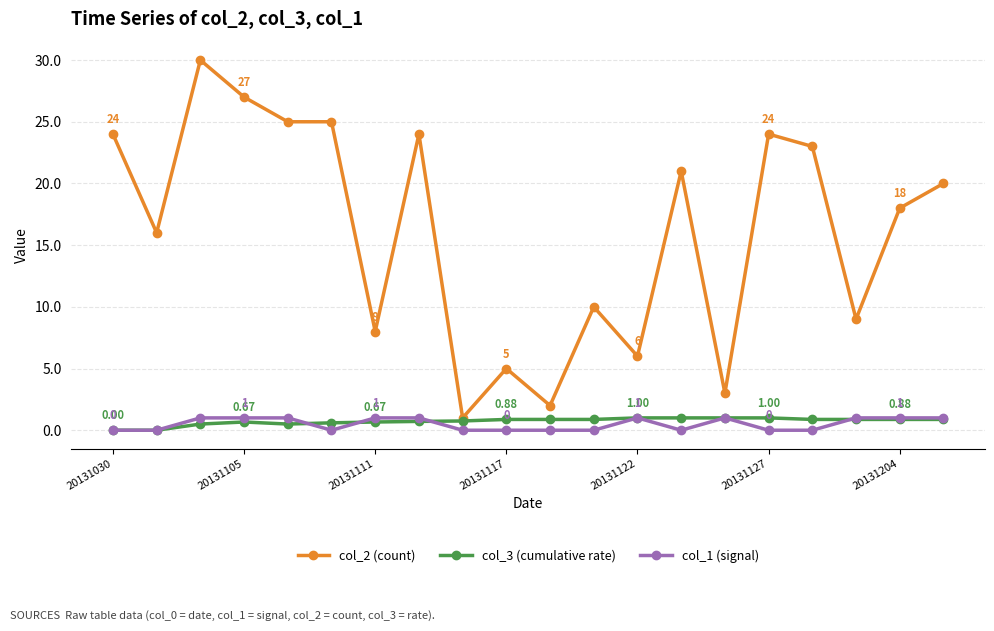

Does the chart display data point markers on the line(s)?

Yes